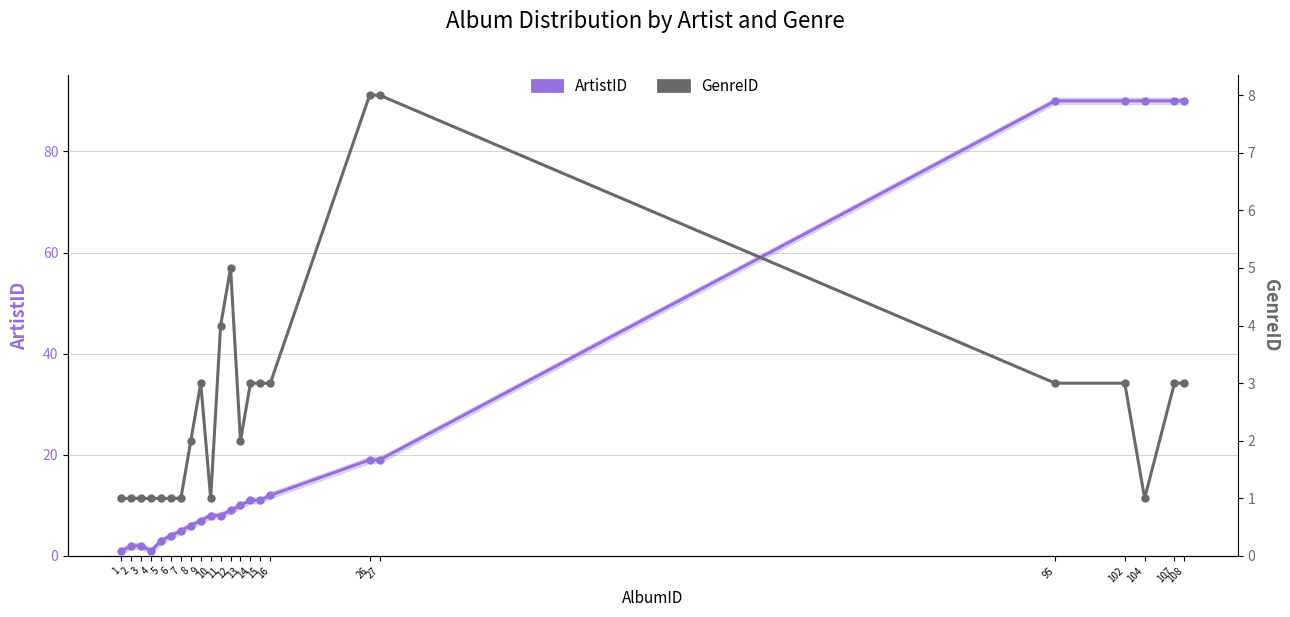

Reading right to left, list all the values displayed in this chart.

ArtistID: 90	90	90	90	90	19	19	12	11	11	10	9	8	8	7	6	5	4	3	1	2	2	1
GenreID: 3	3	1	3	3	8	8	3	3	3	2	5	4	1	3	2	1	1	1	1	1	1	1